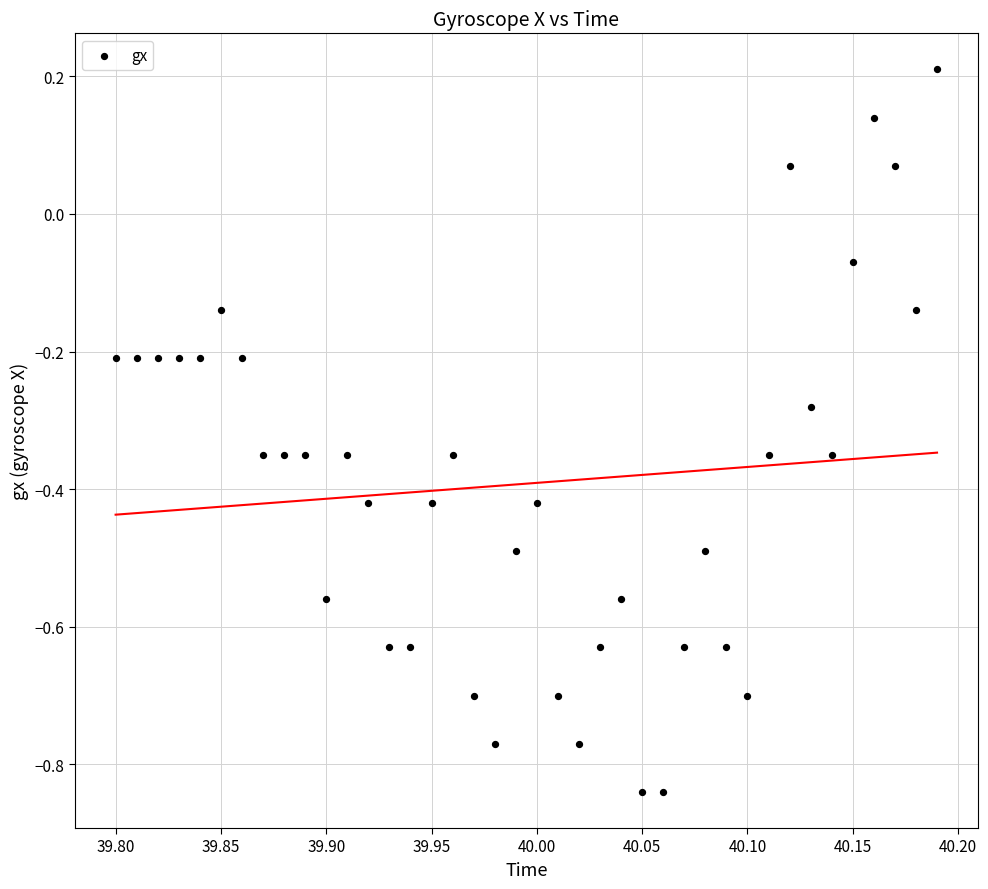

What is the range of X values (max minus min)?

0.4